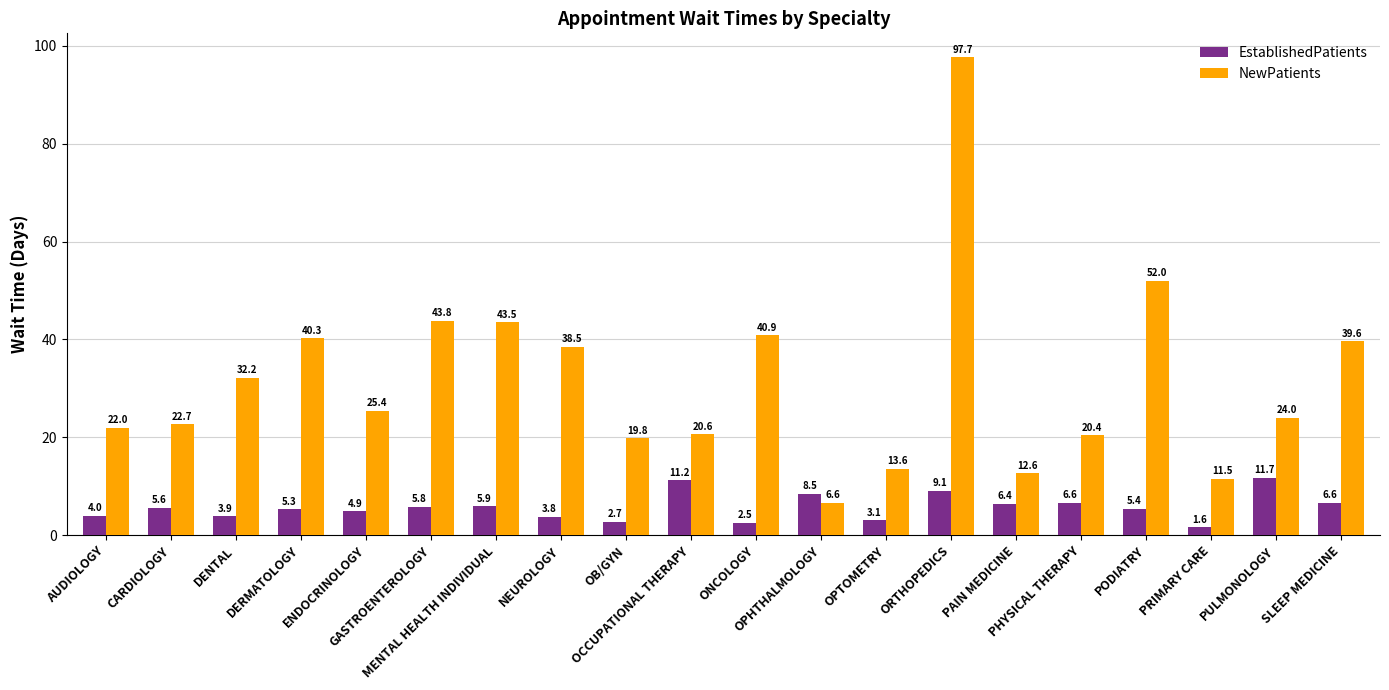

Which category has the highest value in the NewPatients series?

ORTHOPEDICS